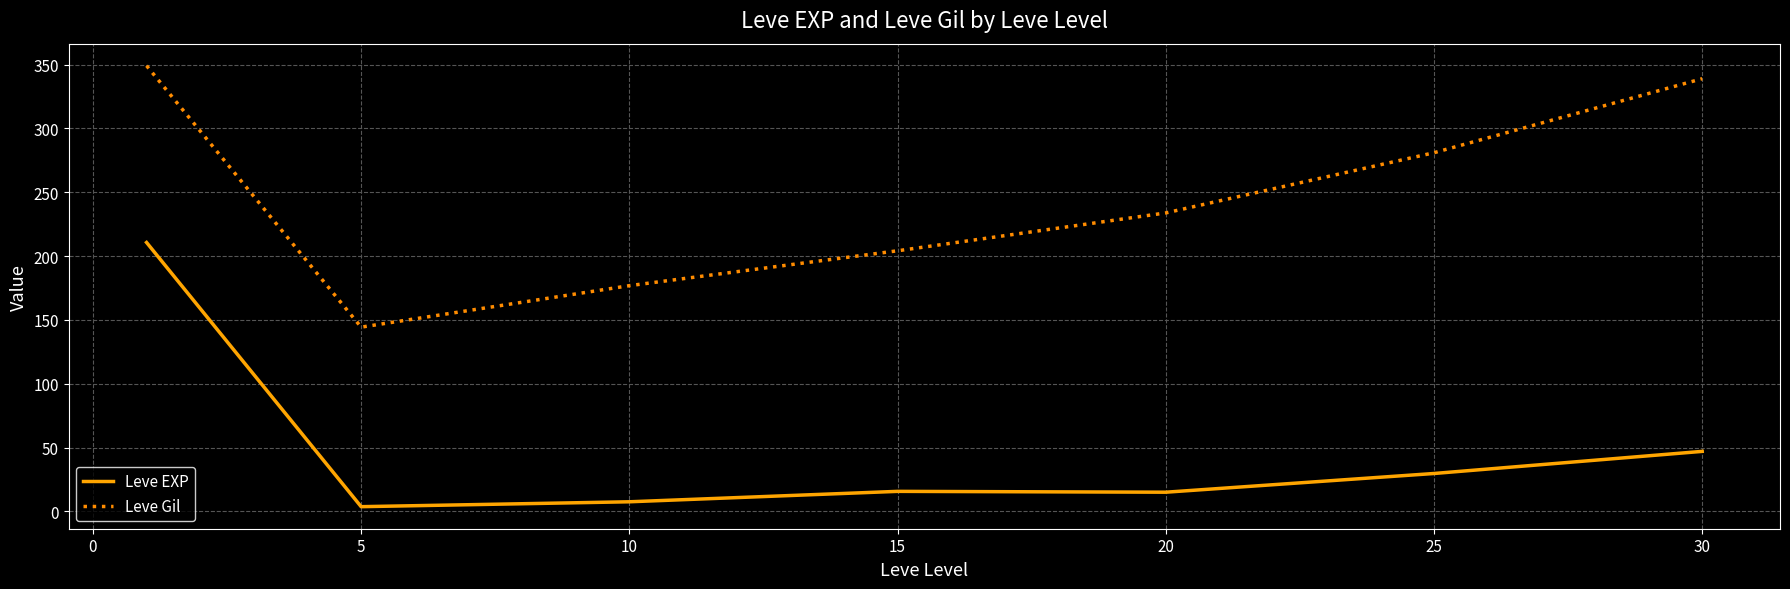

Which series has the largest total across all categories?

Leve Gil